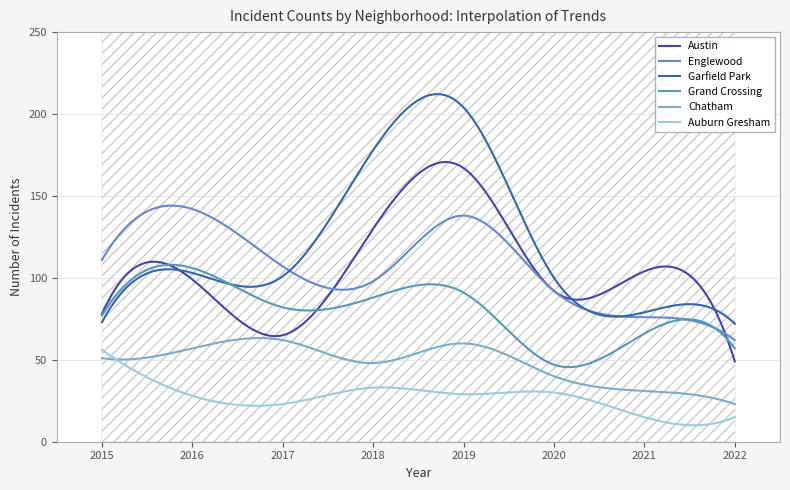

What is the difference between the second highest and minimum values in the Englewood series?

82.1